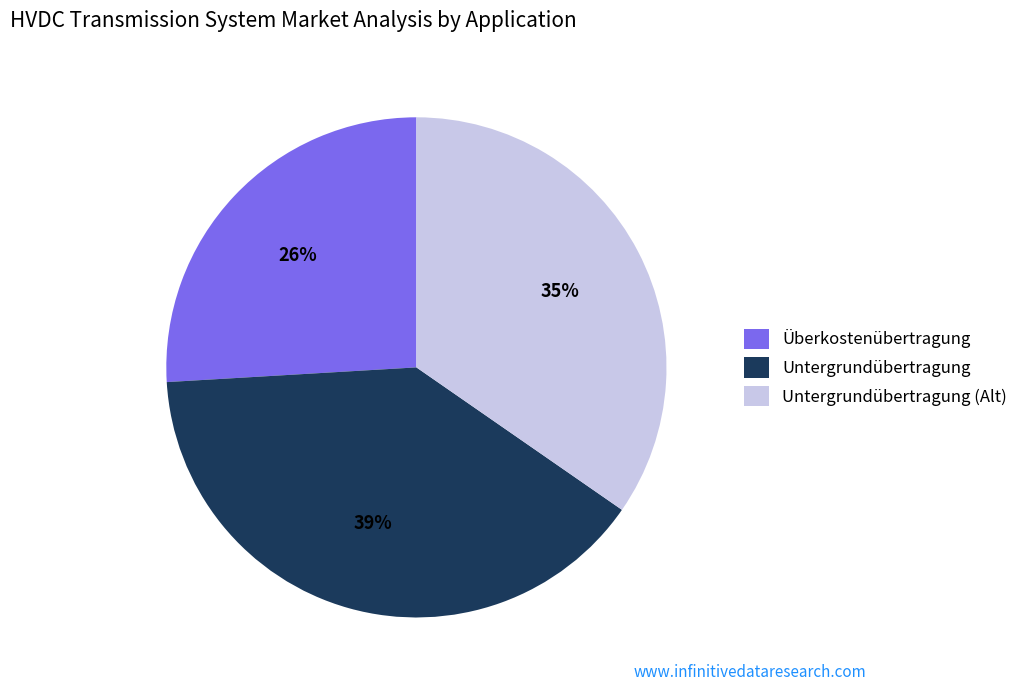

Which has a higher value, Untergrundübertragung (Alt) or Überkostenübertragung?

Untergrundübertragung (Alt)